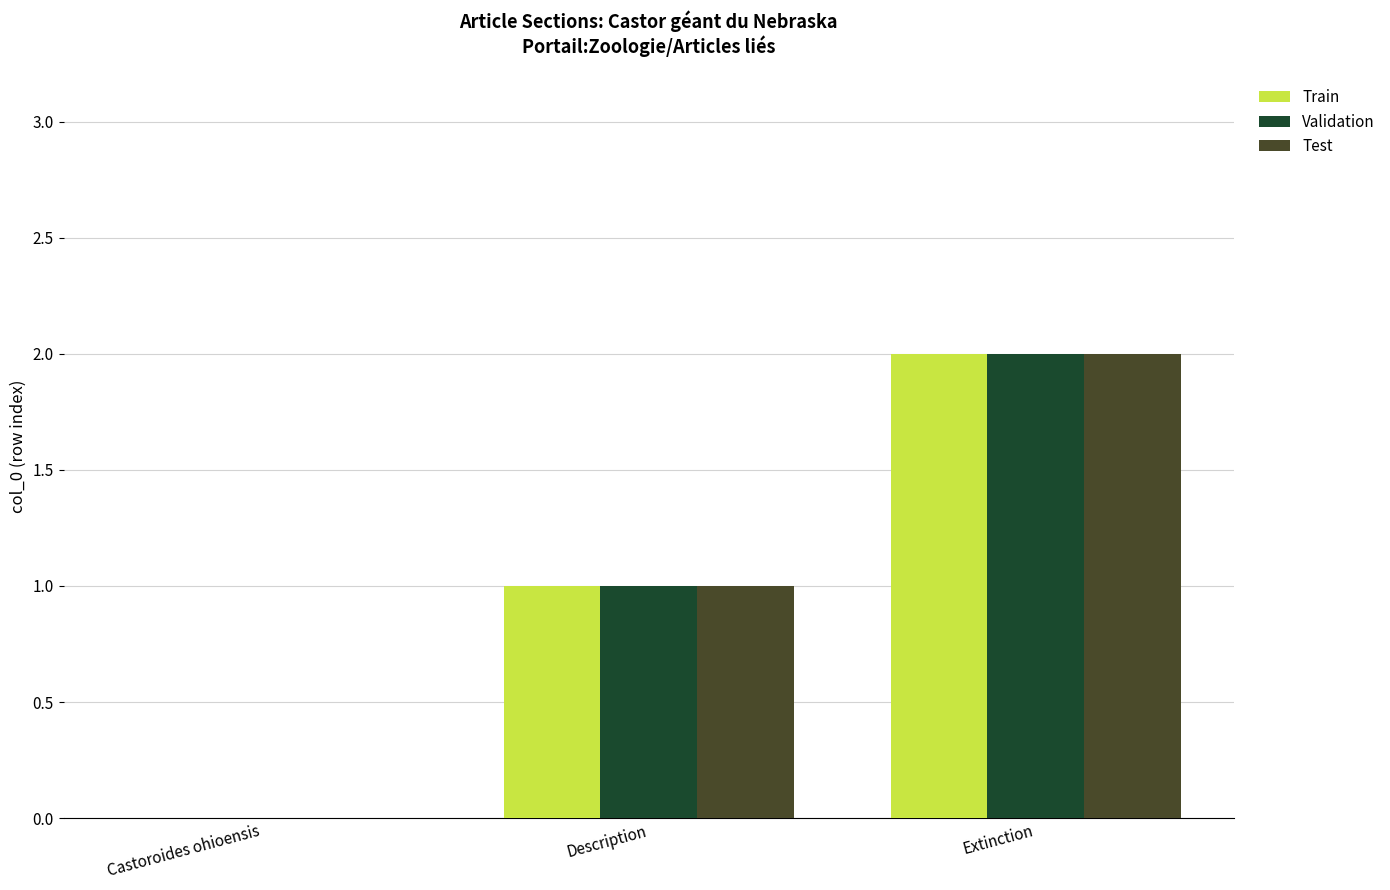

Are the bars horizontal?

No